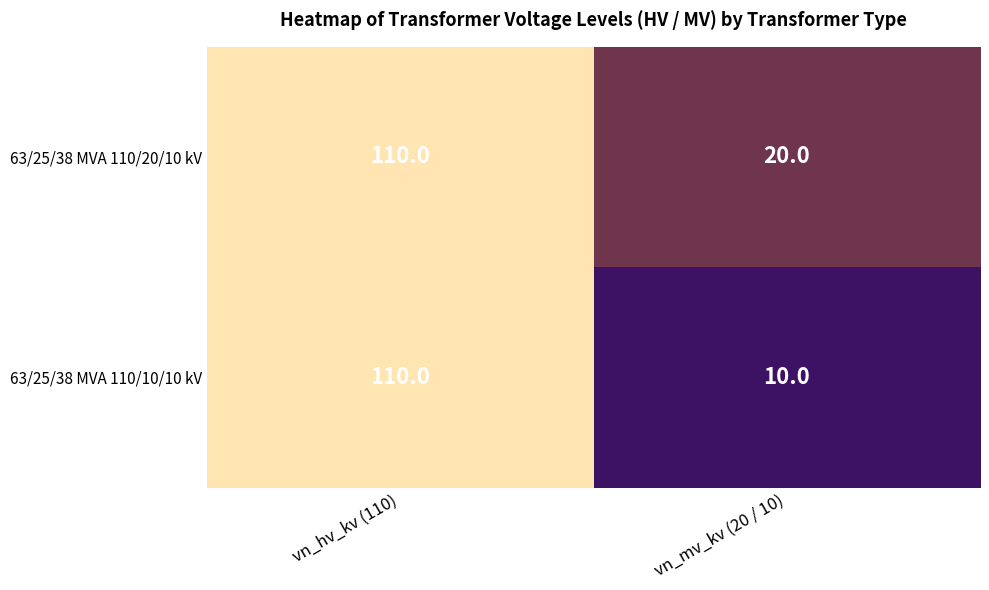

At how many categories does at least one series exceed 70?

1